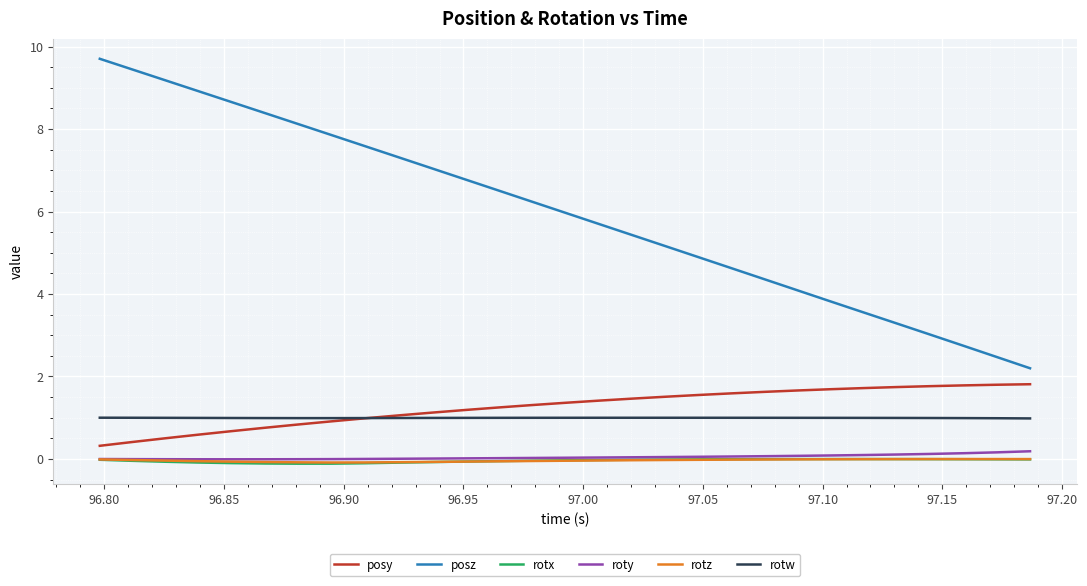

Which series has the widest spread of values?

posz